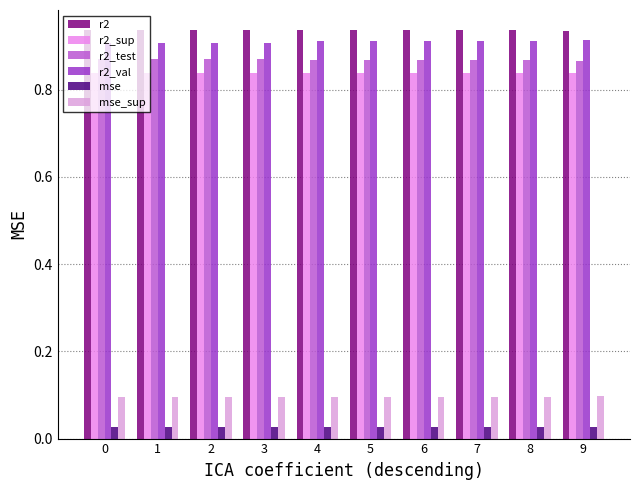

Count the mse_sup values in the range 0 to 1.

10